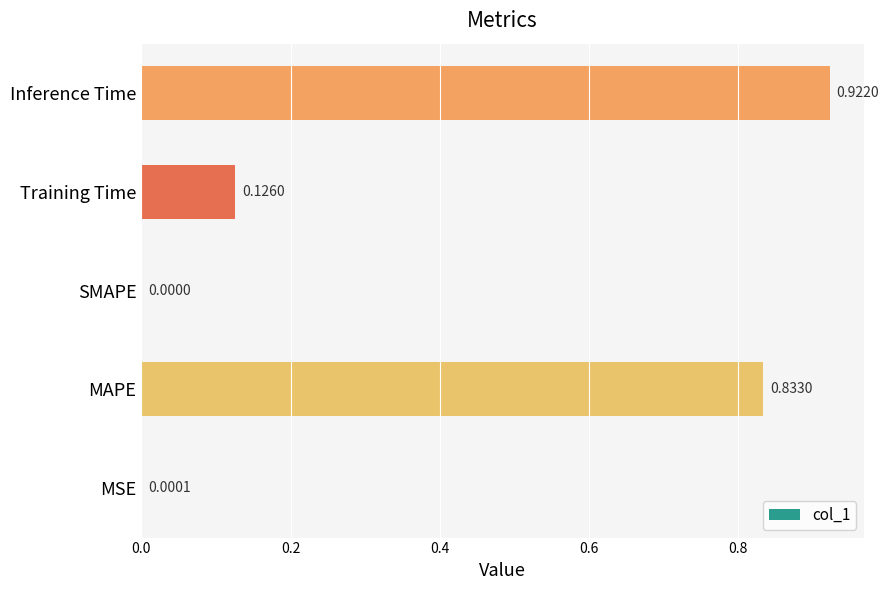

Between SMAPE and Training Time, which is larger?

Training Time